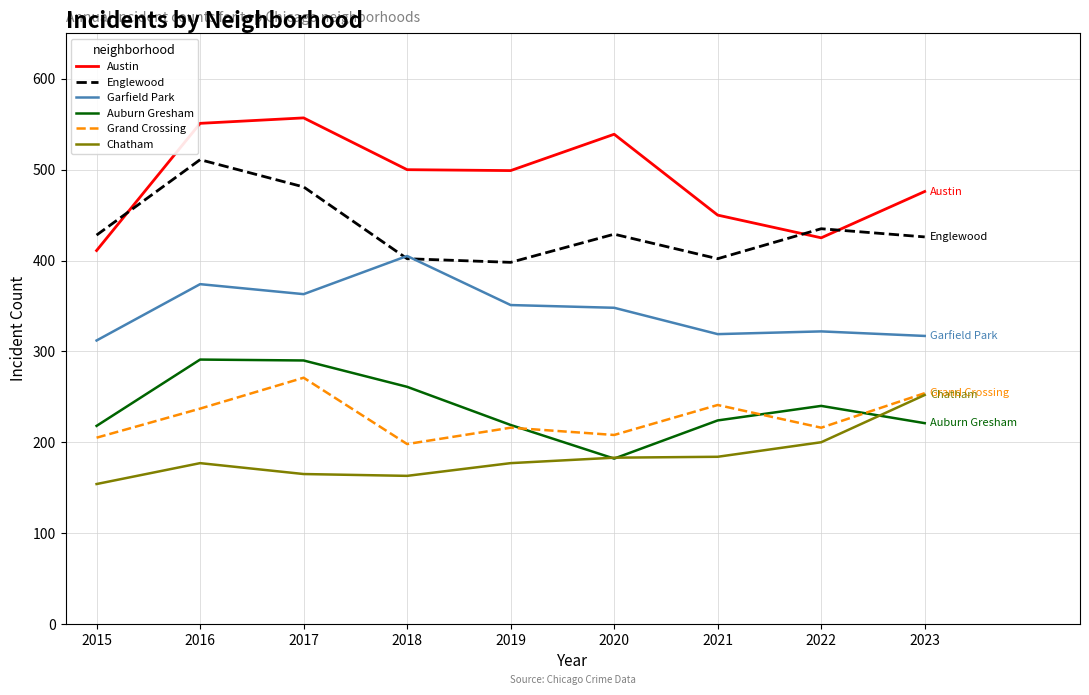

What is the total value across all series at 2016?

2141